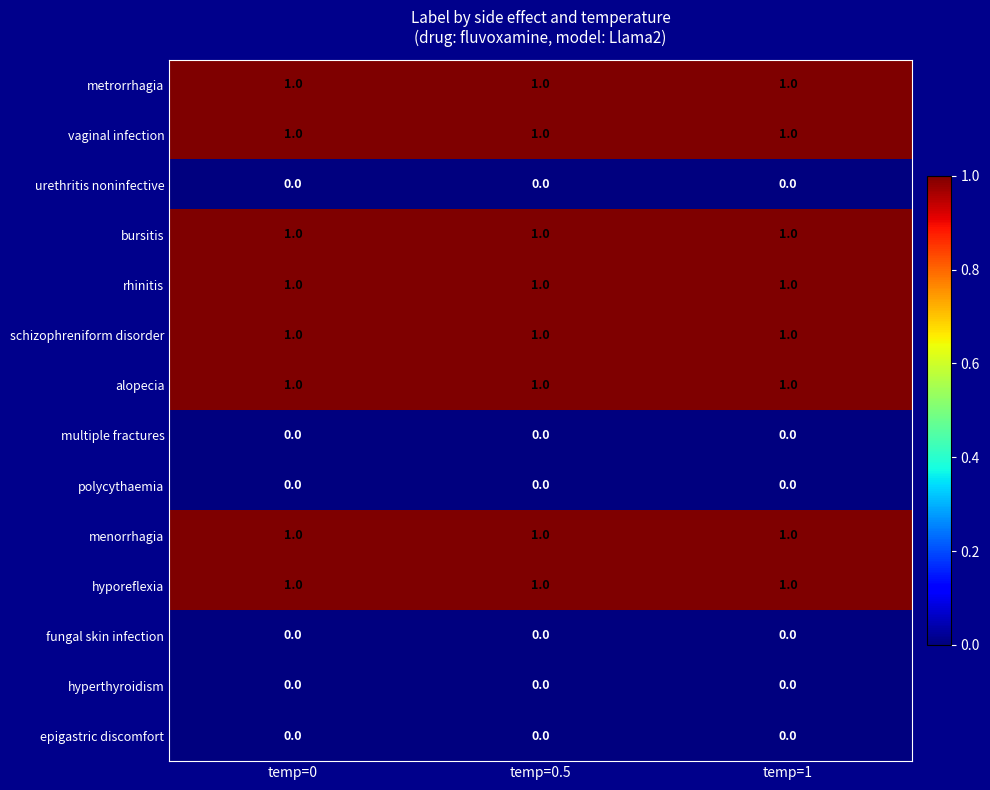

At how many categories does at least one series exceed 0?

3